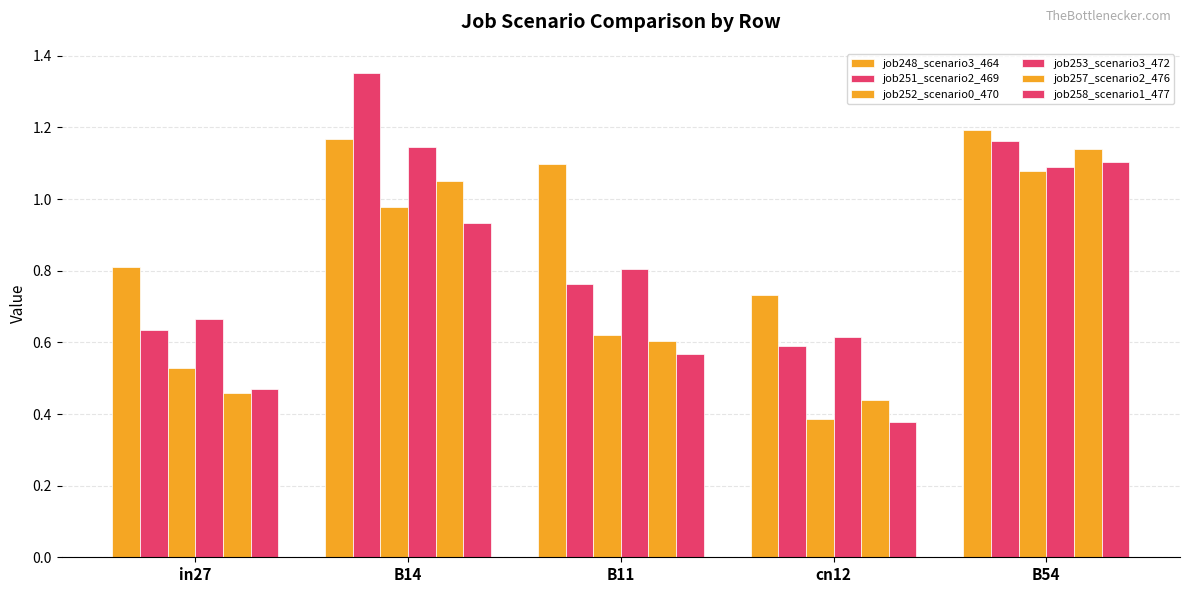

At which label does job257_scenario2_476 reach its minimum?

cn12